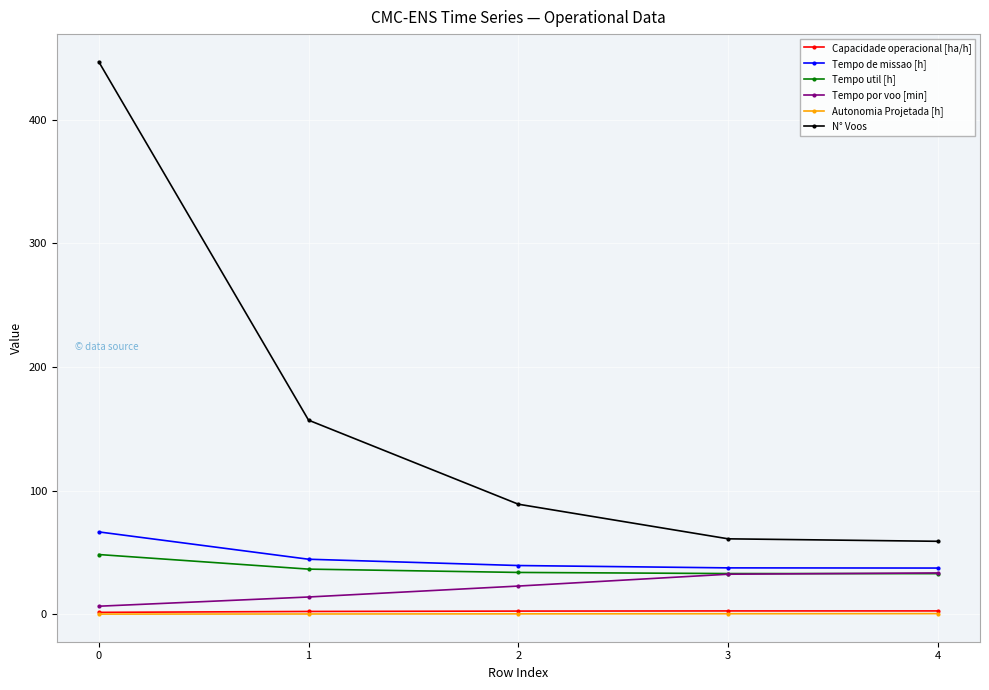

The value of Tempo de missao [h] at 0 is 66.6. True or false?

True